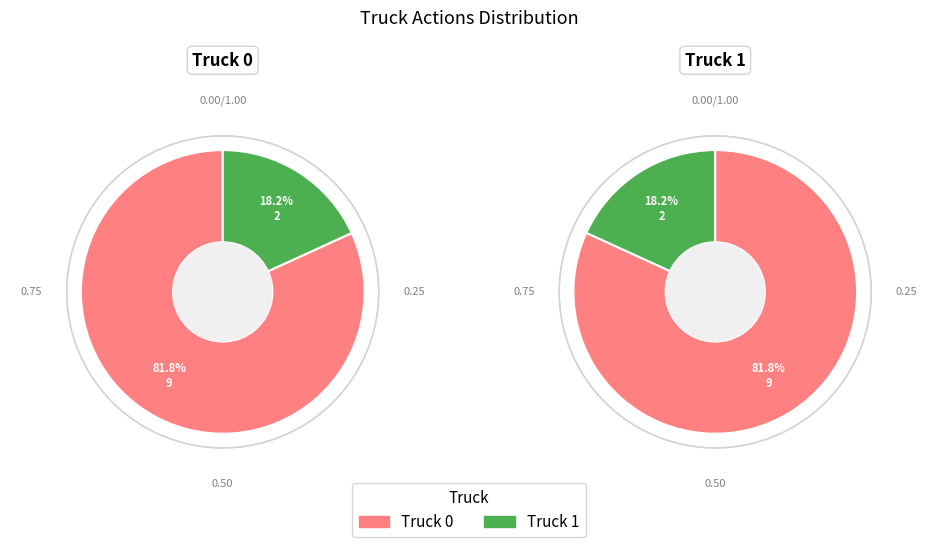

Rank the categories by value from lowest to highest.

Truck 1, Truck 0